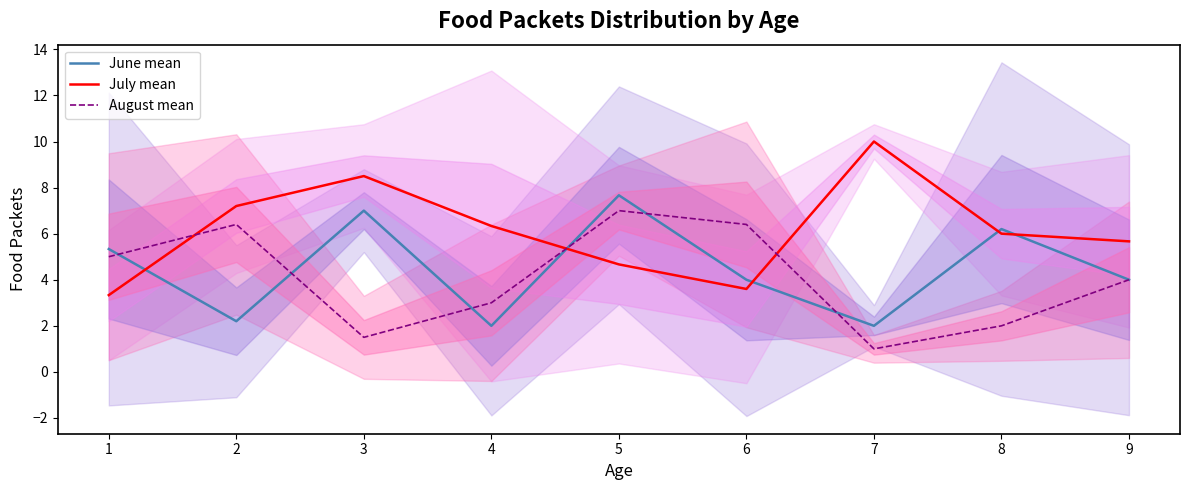

Is it true that August mean equals 7.0 at 5?

True